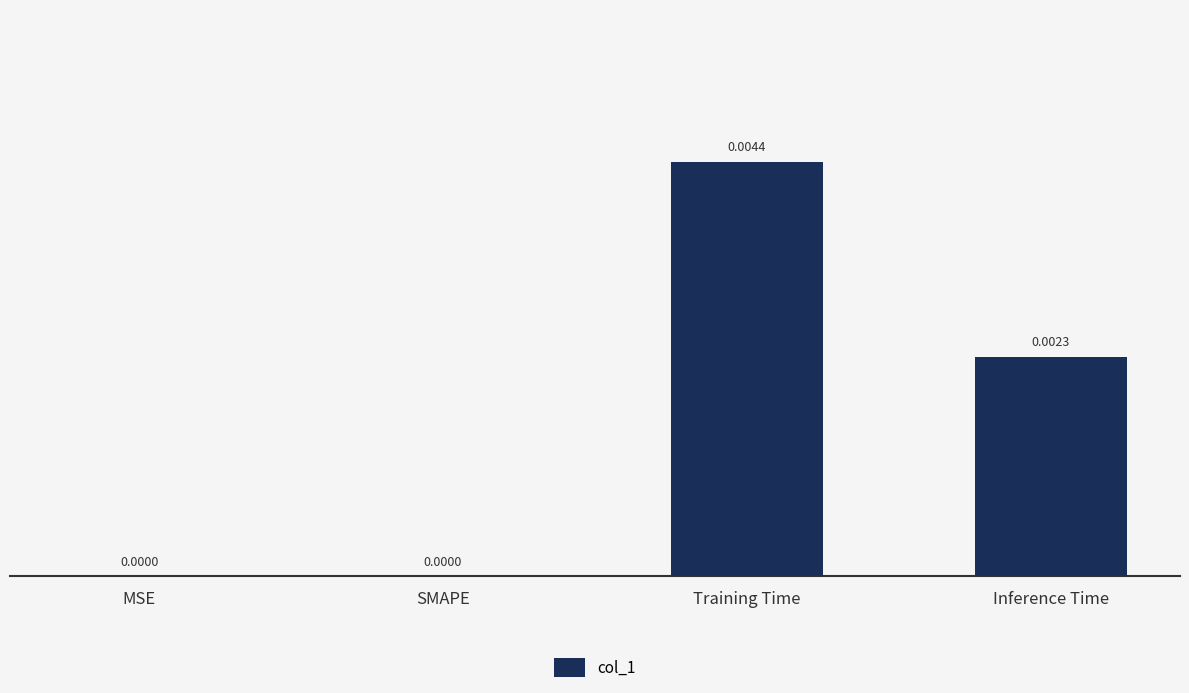

Which has a higher value, MSE or Inference Time?

Inference Time